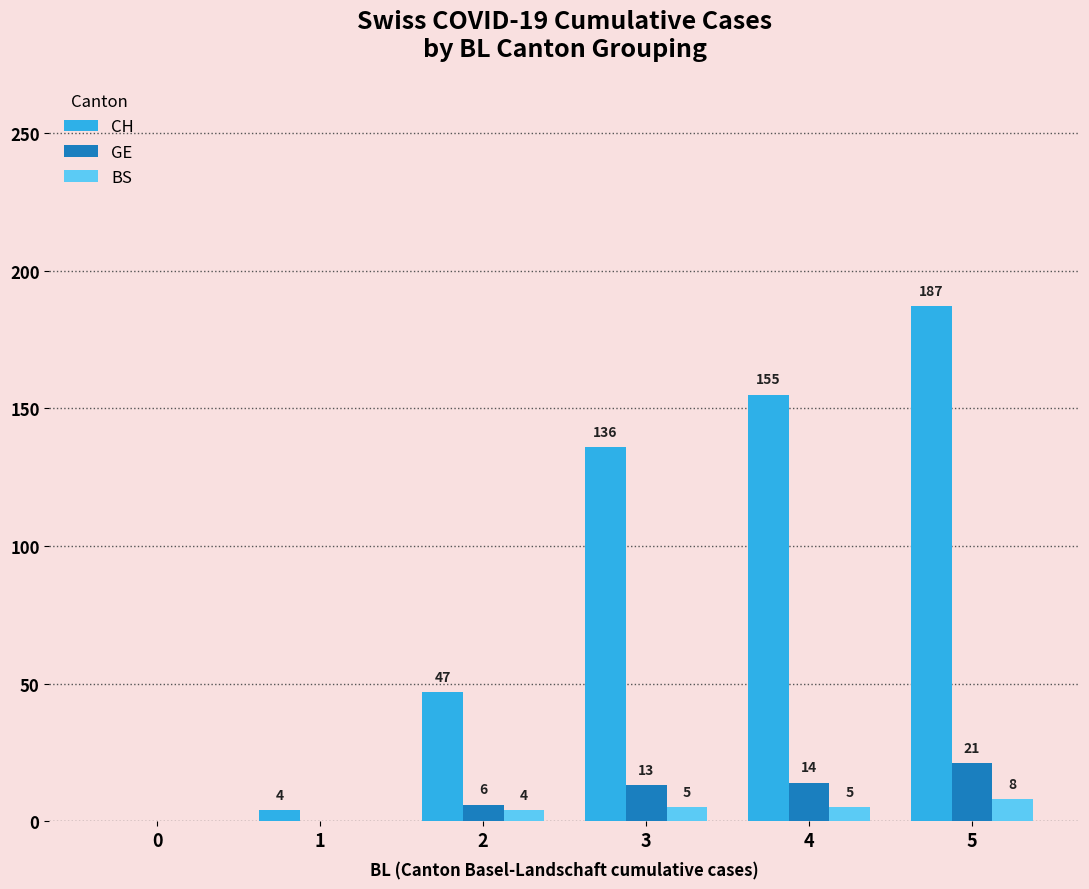

Count the number of data series in this chart.

3